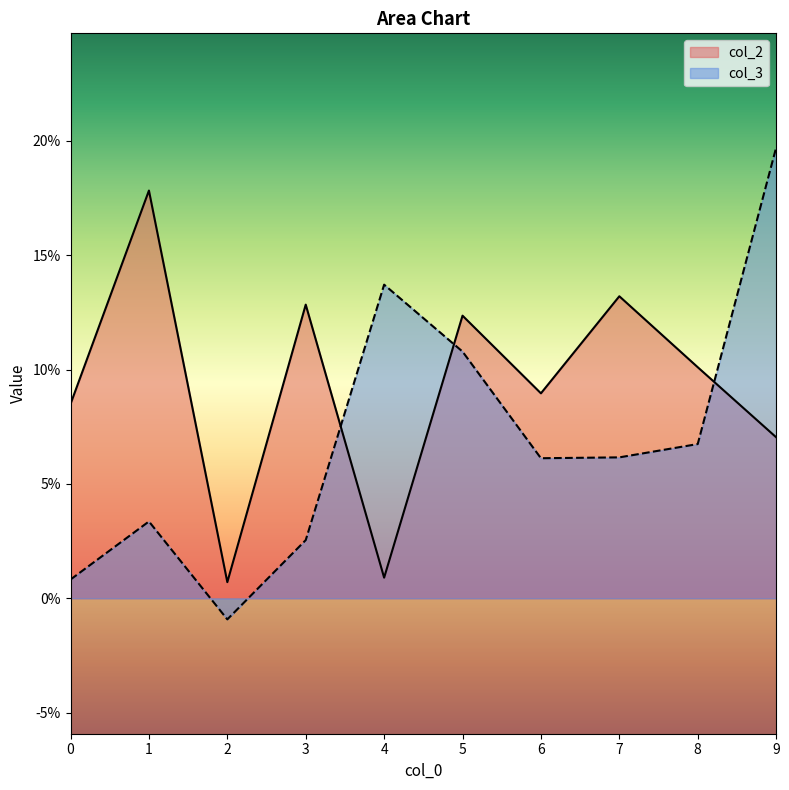

How many interior local peaks does the col_2 series have?

4